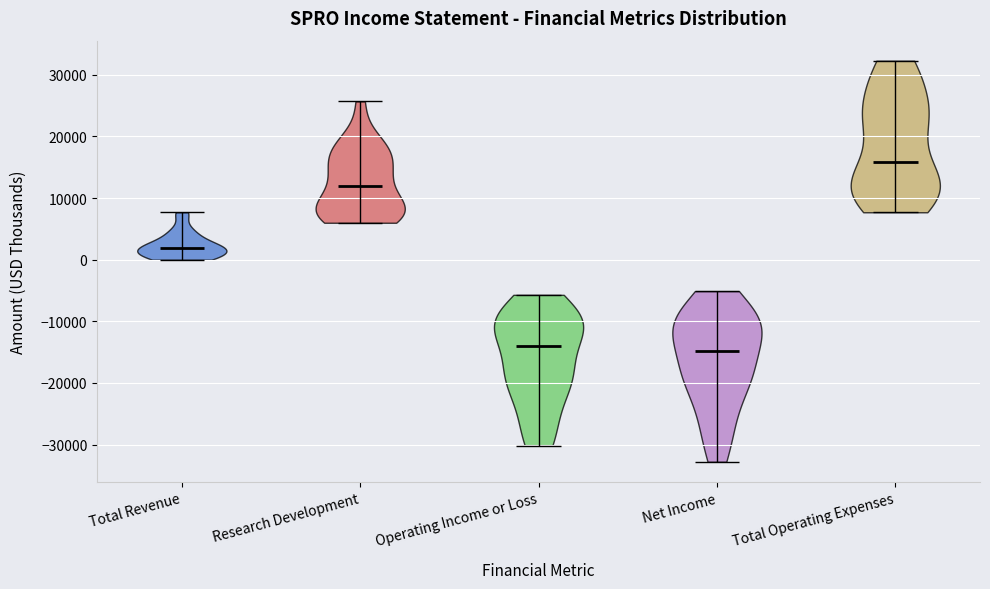

Reading left to right, read every violin against the y-axis: where its median line is, and the lowest and highest points it reaches. The values are not printed on the chart, so give them approximately, as read against the axis.

Total Revenue: median line 2000, lowest point 0, highest point 8000
Research Development: median line 12000, lowest point 6000, highest point 26000
Operating Income or Loss: median line -14000, lowest point -30000, highest point -6000
Net Income: median line -15000, lowest point -33000, highest point -5000
Total Operating Expenses: median line 16000, lowest point 8000, highest point 32000